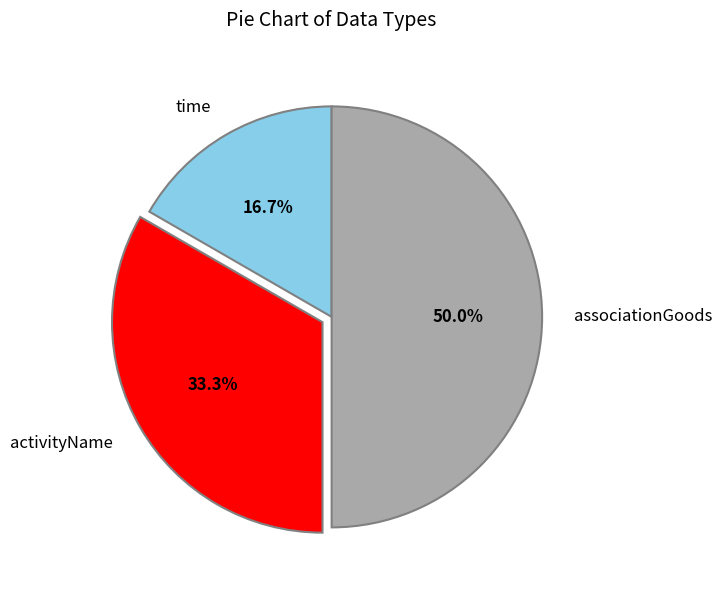

What is the largest slice in the pie chart?

associationGoods